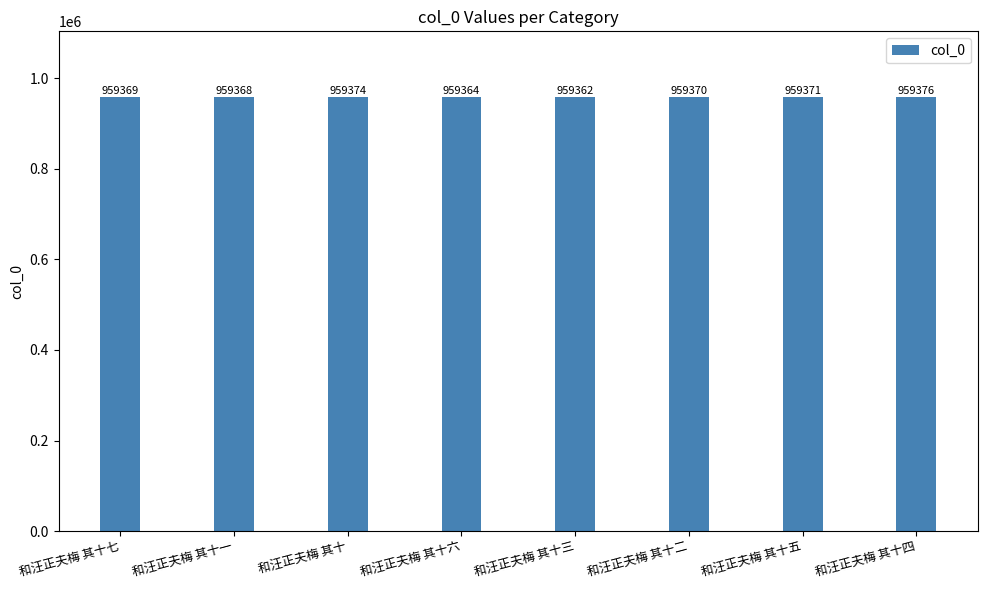

What is the difference between the values at 和汪正夫梅 其十二 and 和汪正夫梅 其十一?

2